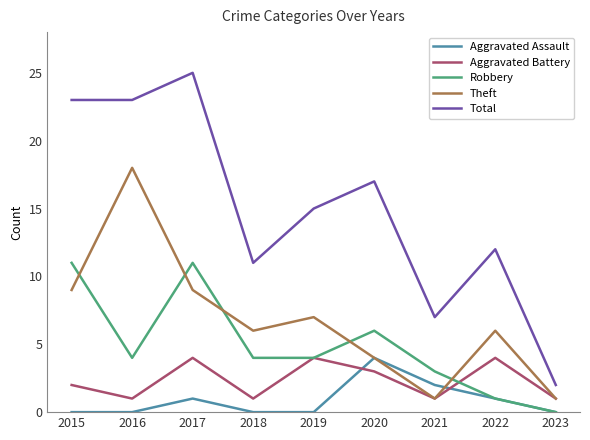

Between which two adjacent categories do Aggravated Assault and Aggravated Battery first intersect?

2019 and 2020